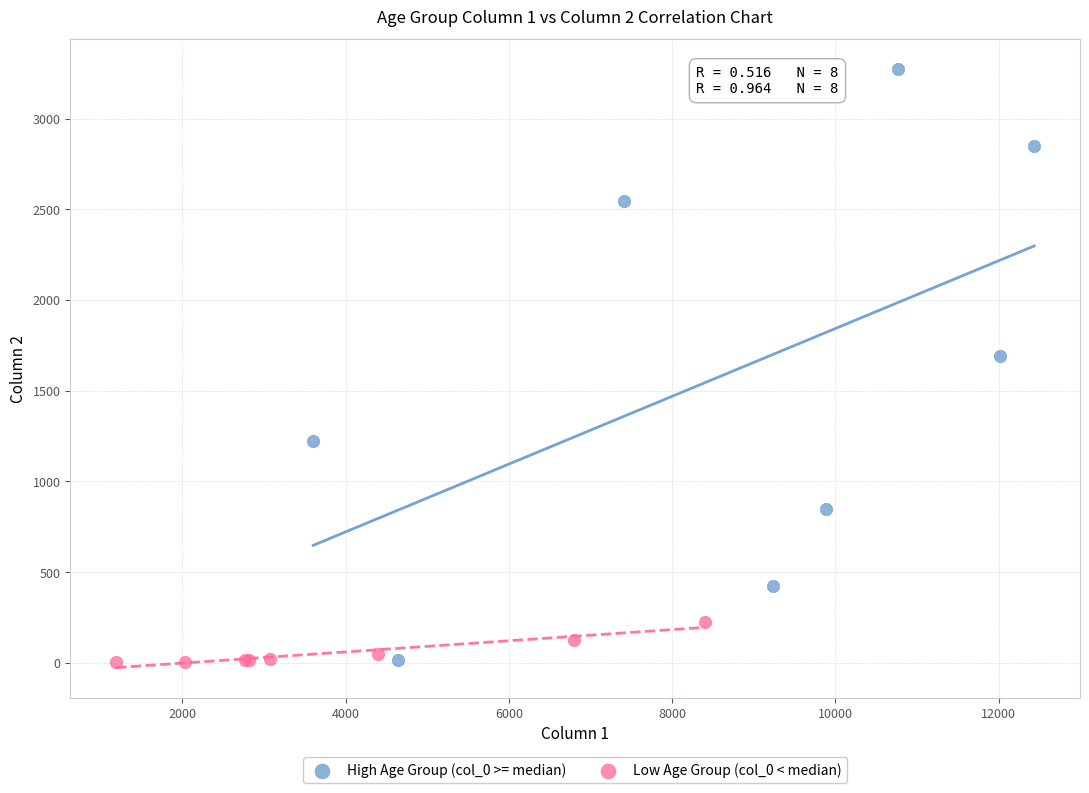

Which series has the largest Y range (max minus min)?

High Age Group (col_0 >= median)